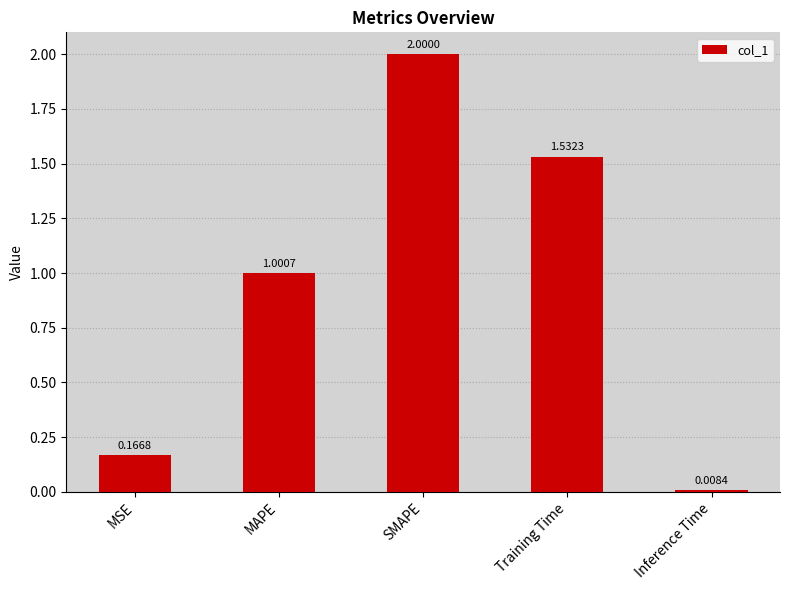

How many values exceed 1?

3